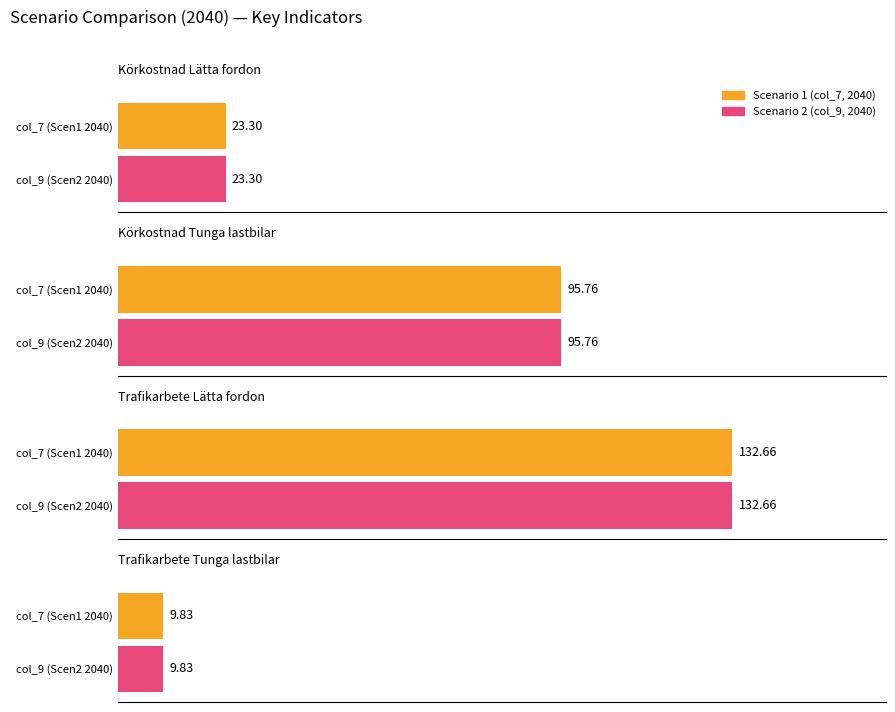

Is the value of Scenario 1 (2040) at Trafikarbete Lätta fordon greater than the value of Scenario 2 (2040) at Trafikarbete Tunga lastbilar?

Yes